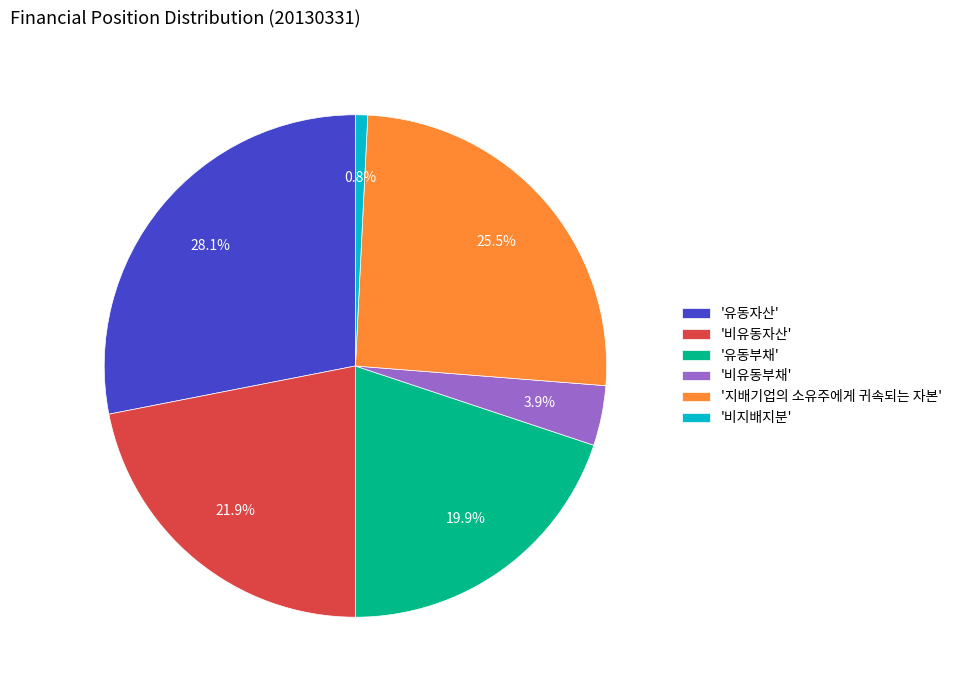

Between '비지배지분' and '유동자산', which is larger?

'유동자산'